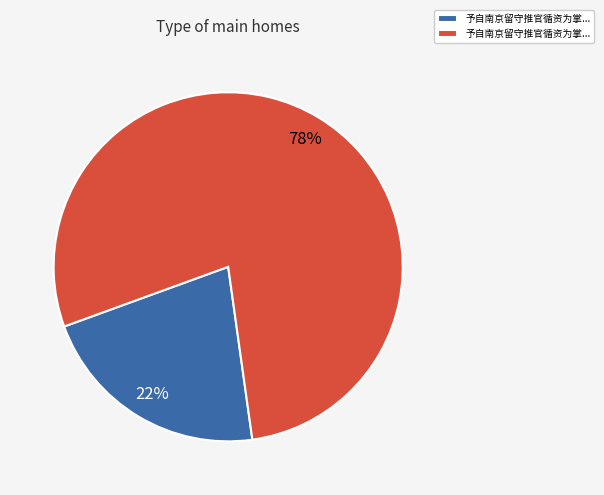

Is there a majority slice in this chart?

Yes